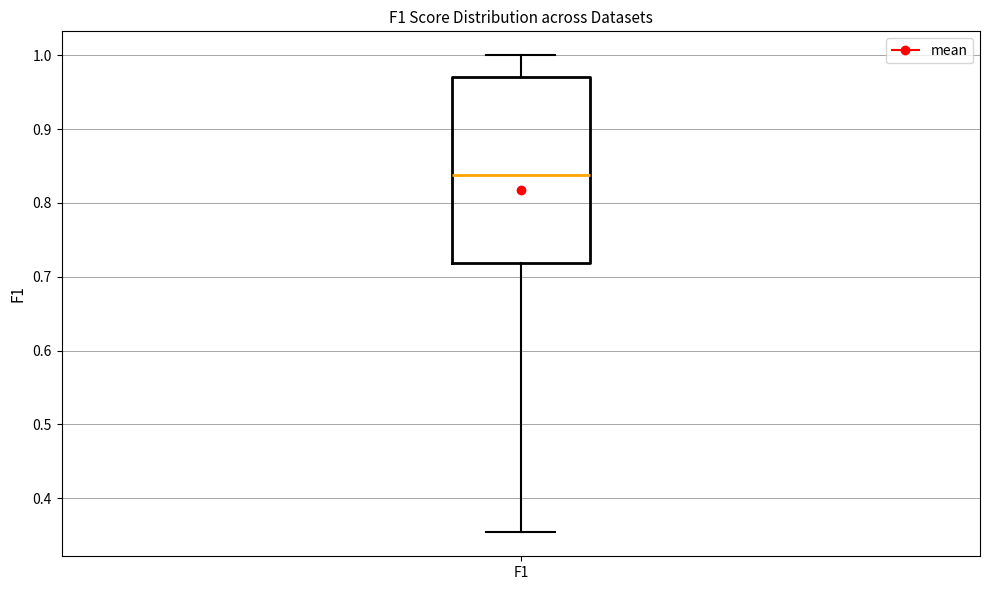

Read this box plot against the y-axis: the position of the median line, the range covered by the box, and the ends of both whiskers. The values are not printed on the chart, so give them approximately, as read against the axis.

median 0.84, box 0.72 to 0.97, whiskers 0.35 to 1.00